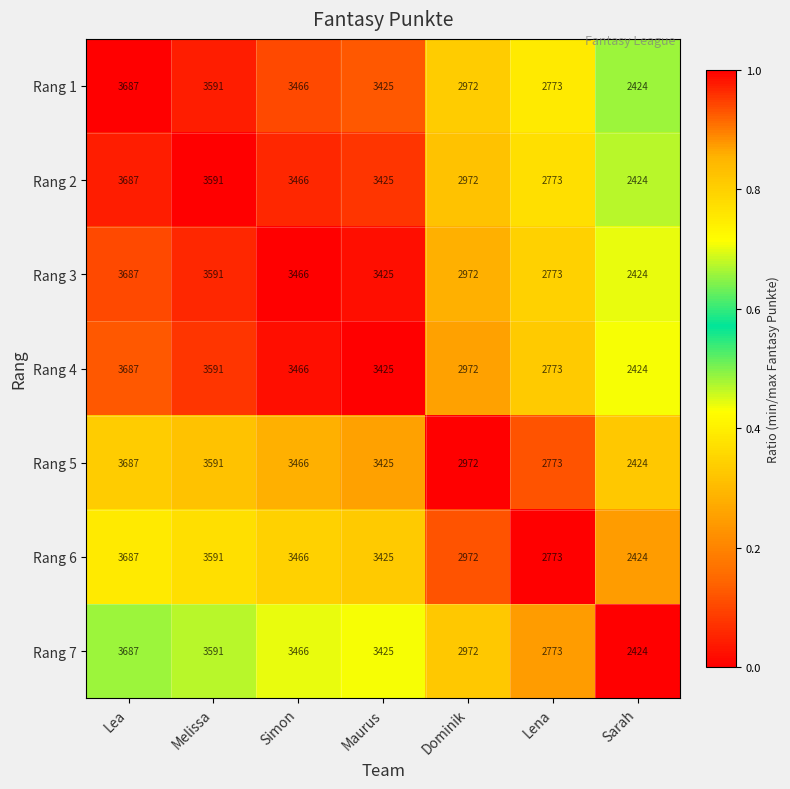

What value does the Rang 2 series have at Melissa?

3591